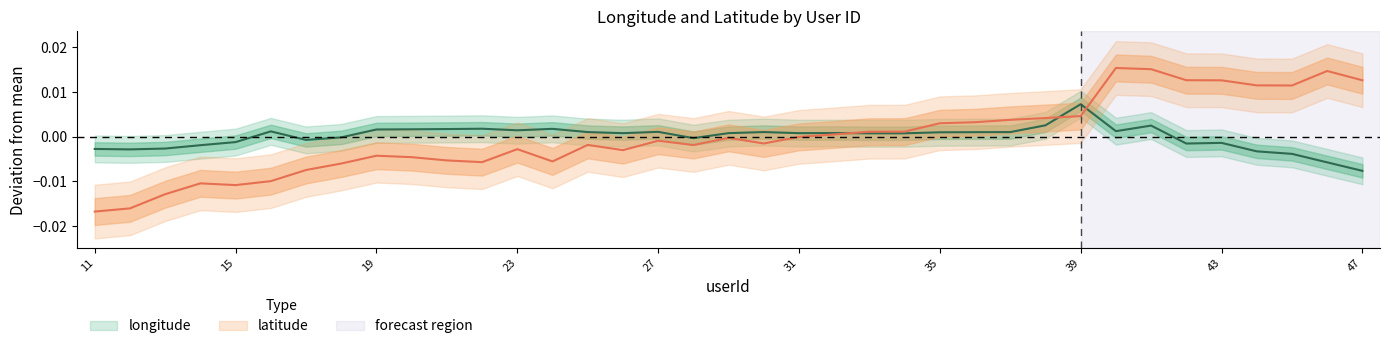

After their last crossing, which series has the higher values: longitude or latitude?

latitude